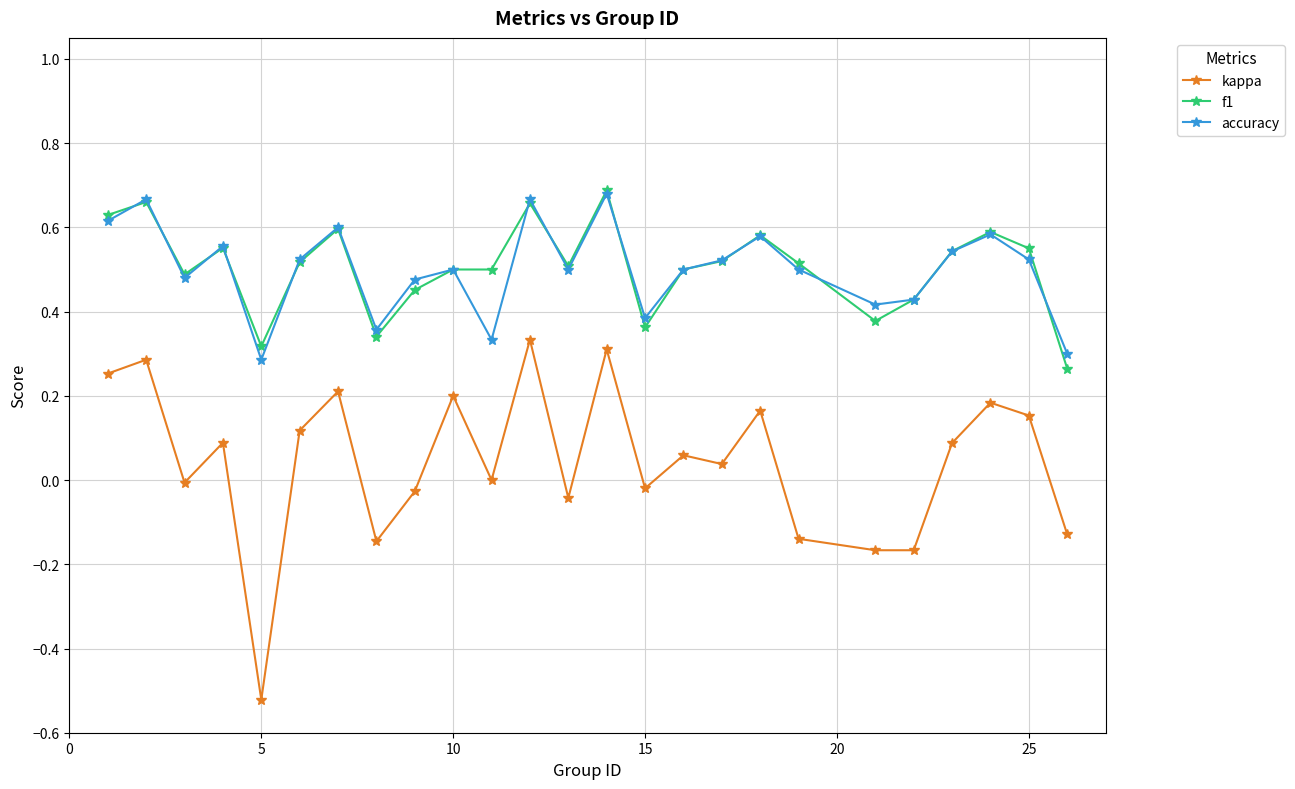

True or false: kappa and accuracy cross at least once.

False